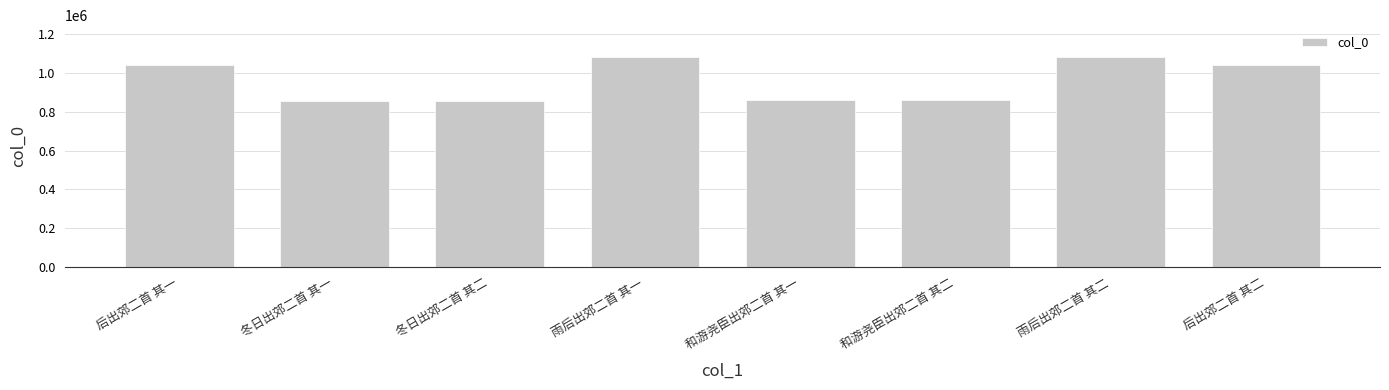

What is the value of the 2nd bar from the left?

855618